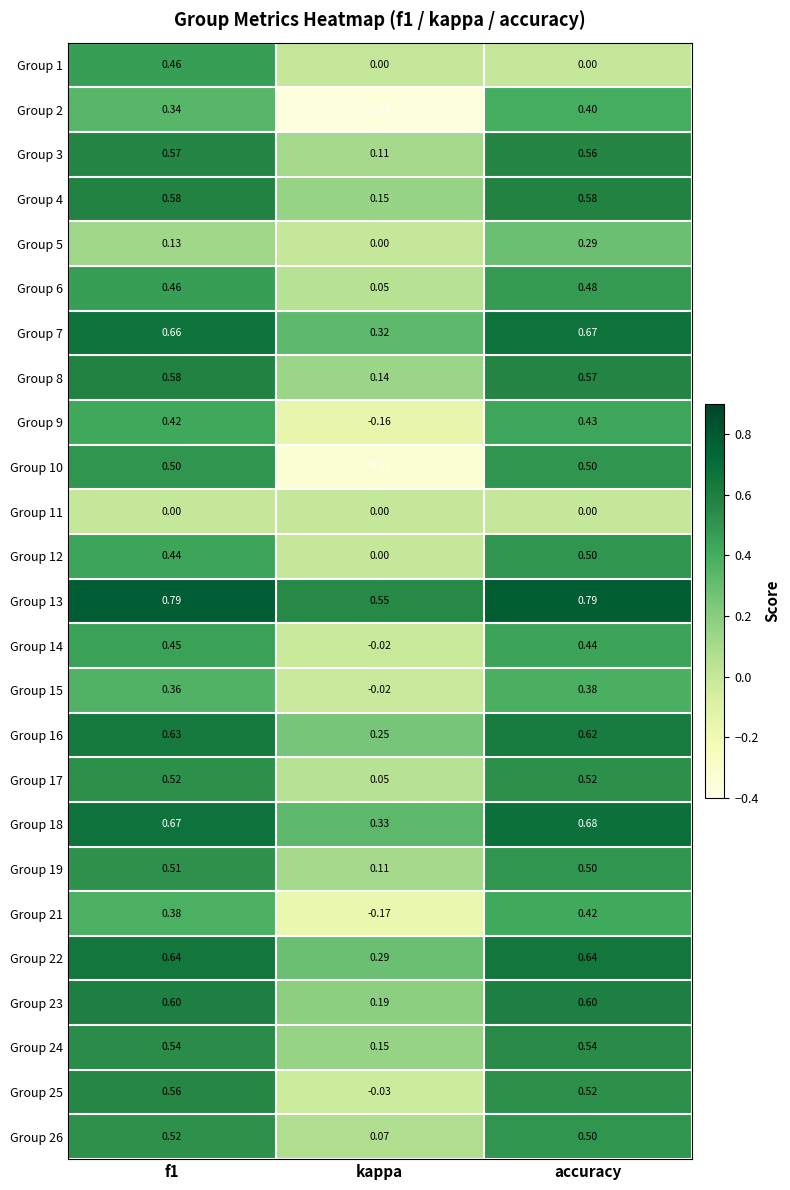

Is the value of Group 26 at accuracy greater than the value of Group 16 at f1?

No